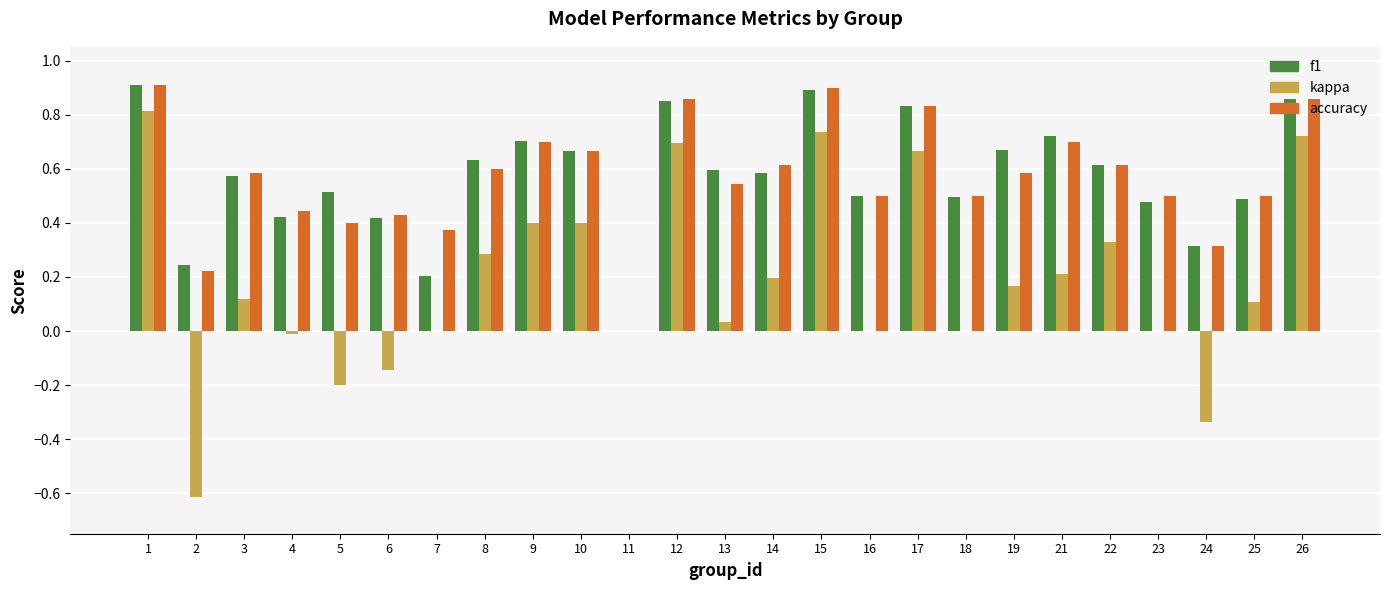

What are all the series names shown in the legend?

f1, kappa, accuracy